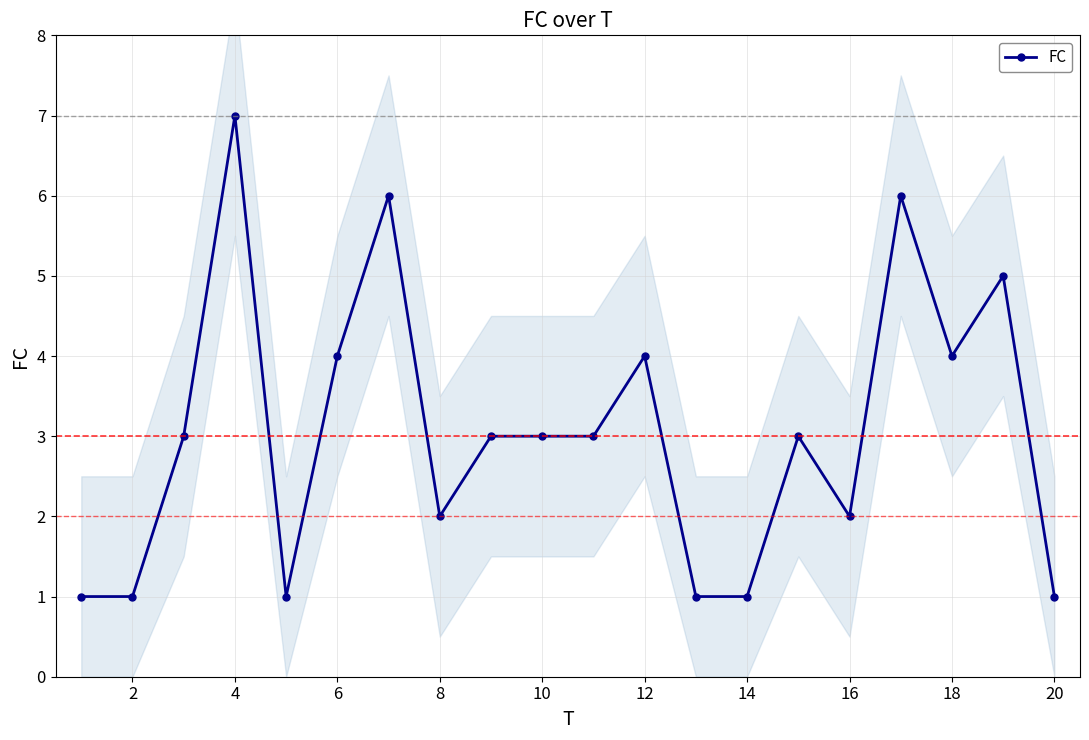

True or false: FC has a value of 2 at 16.

True